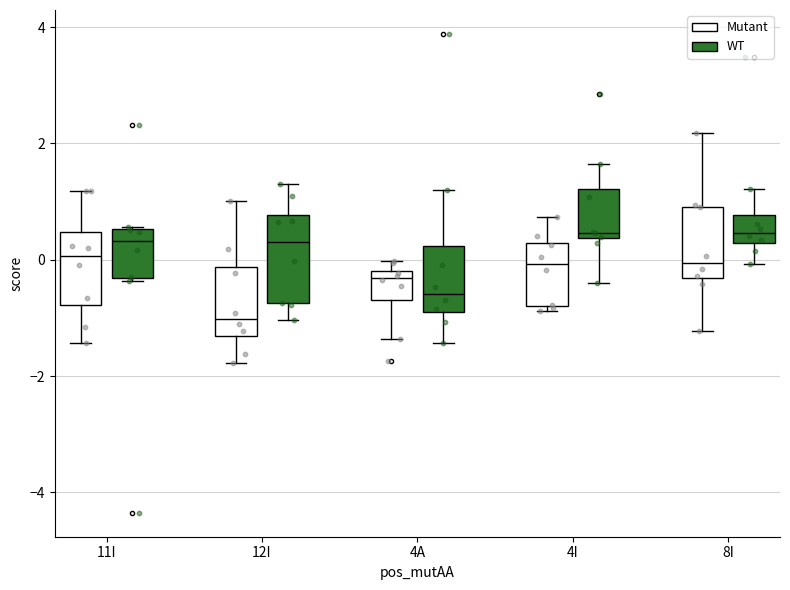

Reading left to right, transcribe this box plot: for each box, give where its median line is, the range the box spans, and where its two whiskers end, as read against the y-axis. The values are not printed on the chart, so give them approximately, as read against the axis.

11I (Mutant): median 0.0, box -0.8 to 0.4, whiskers -1.4 to 1.2
11I (WT): median 0.4, box -0.4 to 0.6, whiskers -0.4 to 0.6
12I (Mutant): median -1.0, box -1.4 to -0.2, whiskers -1.8 to 1.0
12I (WT): median 0.4, box -0.8 to 0.8, whiskers -1.0 to 1.2
4A (Mutant): median -0.4, box -0.6 to -0.2, whiskers -1.4 to 0.0
4A (WT): median -0.6, box -0.8 to 0.2, whiskers -1.4 to 1.2
4I (Mutant): median 0.0, box -0.8 to 0.2, whiskers -0.8 (just below the box's lower edge) to 0.8
4I (WT): median 0.4 (just above the box's lower edge), box 0.4 to 1.2, whiskers -0.4 to 1.6
8I (Mutant): median 0.0, box -0.4 to 1.0, whiskers -1.2 to 2.2
8I (WT): median 0.4, box 0.2 to 0.8, whiskers 0.0 to 1.2